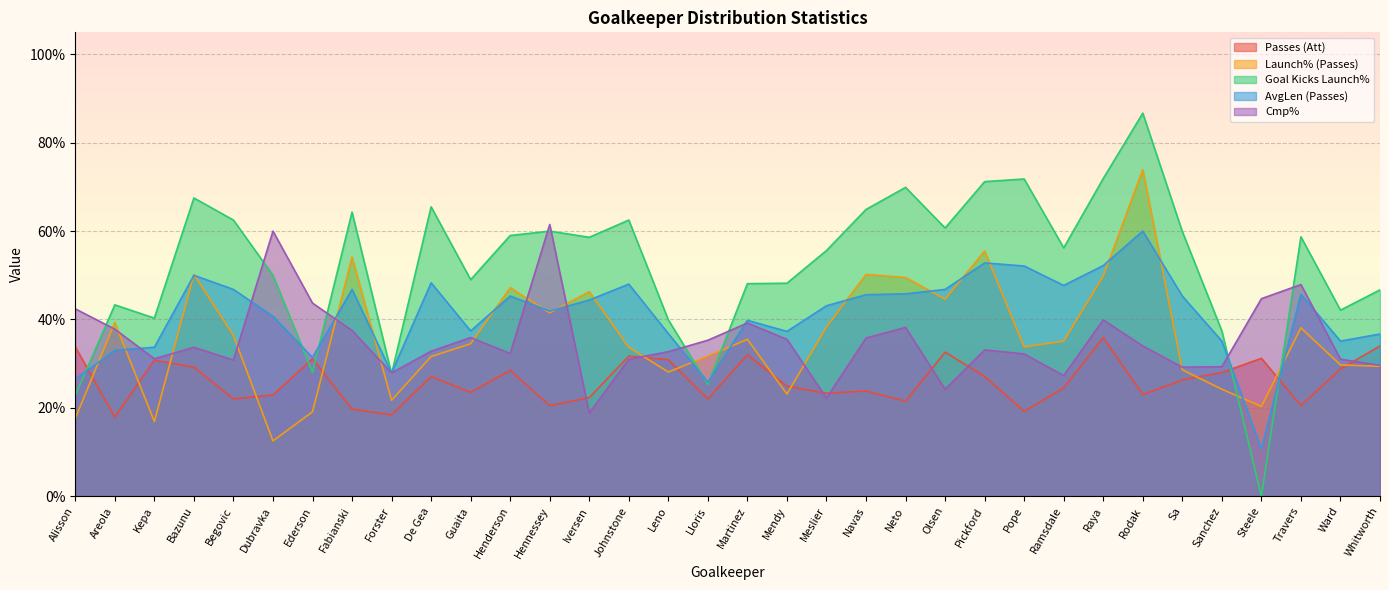

Where do Passes (Att) and Cmp% first cross each other?

Hennessey and Iversen